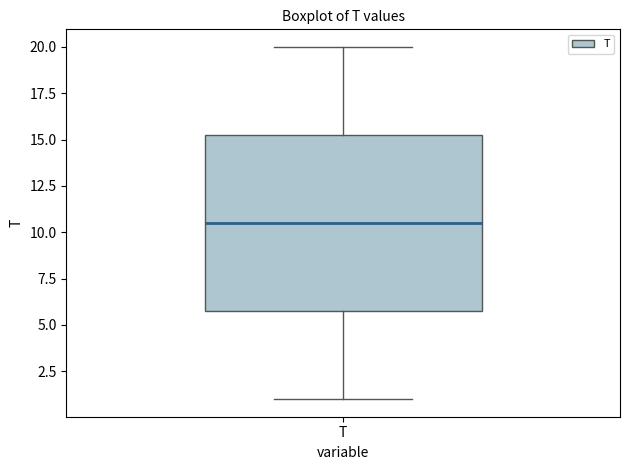

Read this box plot against the y-axis: the position of the median line, the range covered by the box, and the ends of both whiskers. The values are not printed on the chart, so give them approximately, as read against the axis.

median 10.5, box 6.0 to 15.5, whiskers 1.0 to 20.0